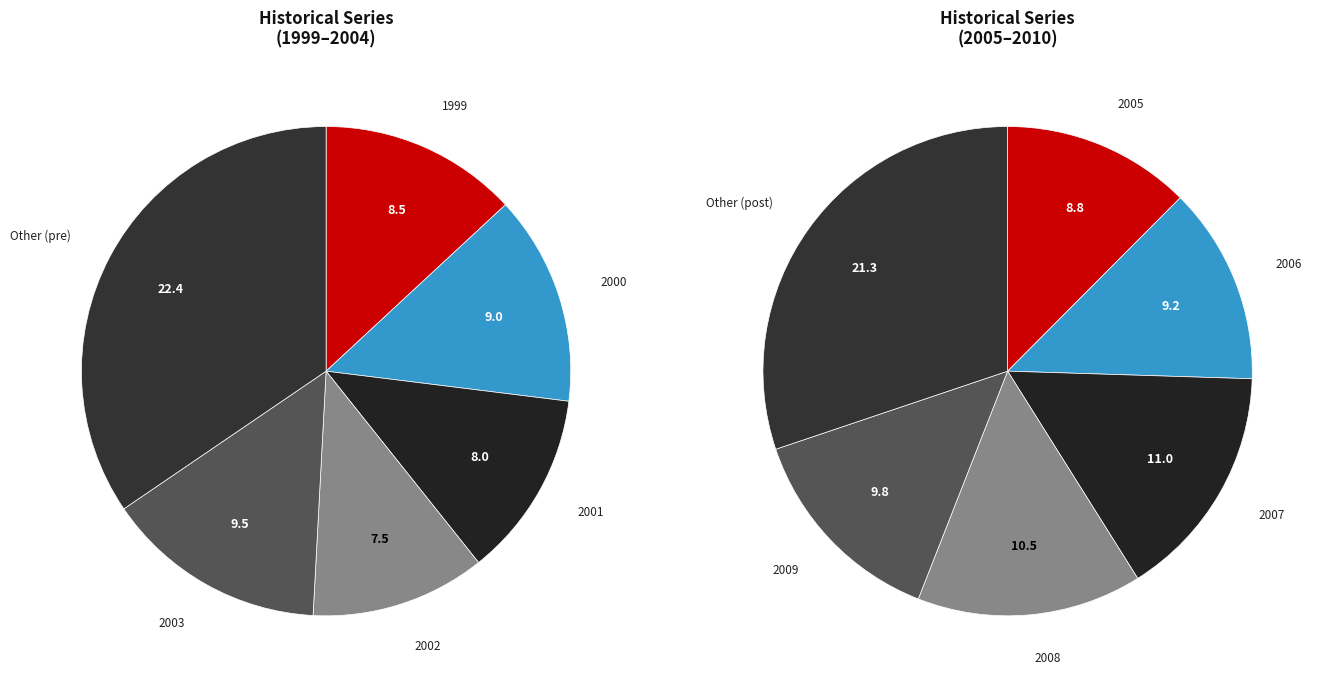

How many slices are in this pie chart?

12